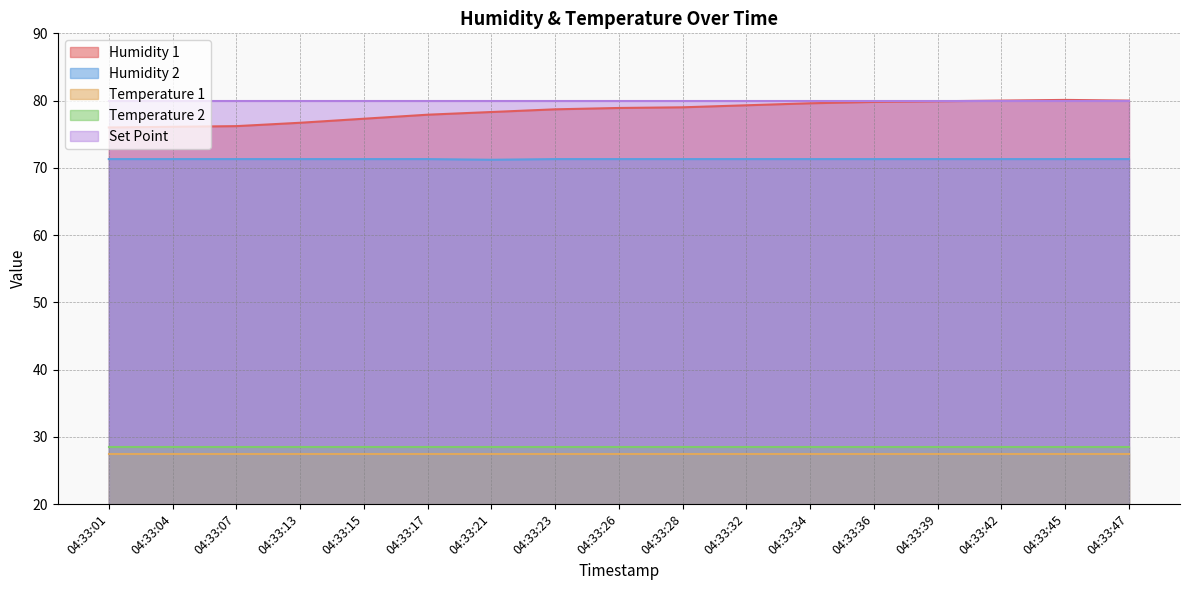

Read the Temperature 1 value at 04:33:34.

27.5